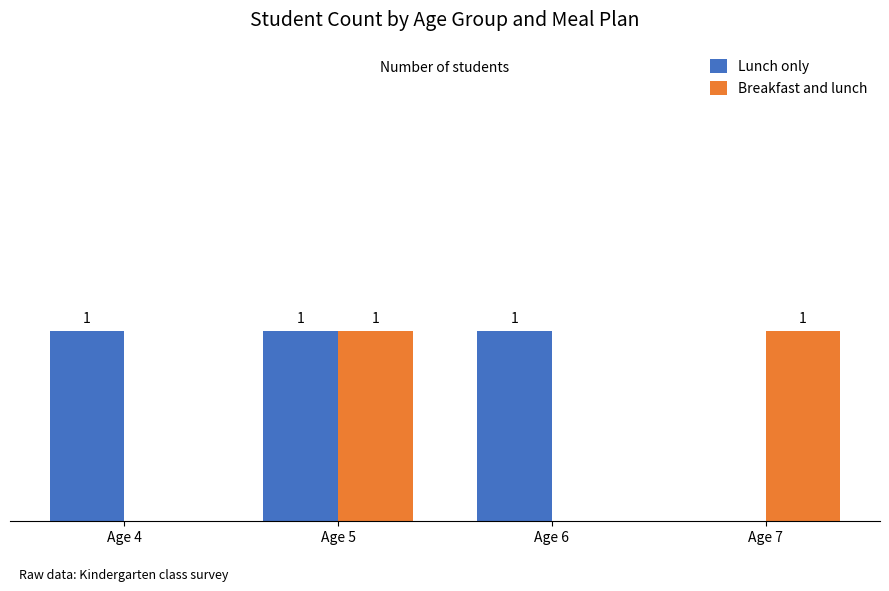

Is the value of Lunch only at Age 7 greater than the value of Breakfast and lunch at Age 7?

No